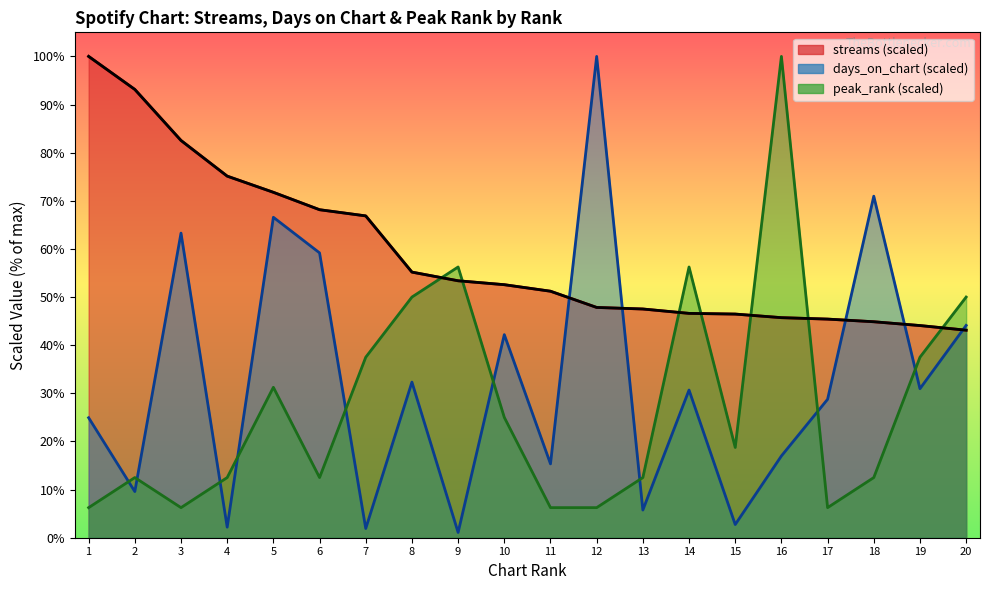

At how many categories does at least one series exceed 8?

20